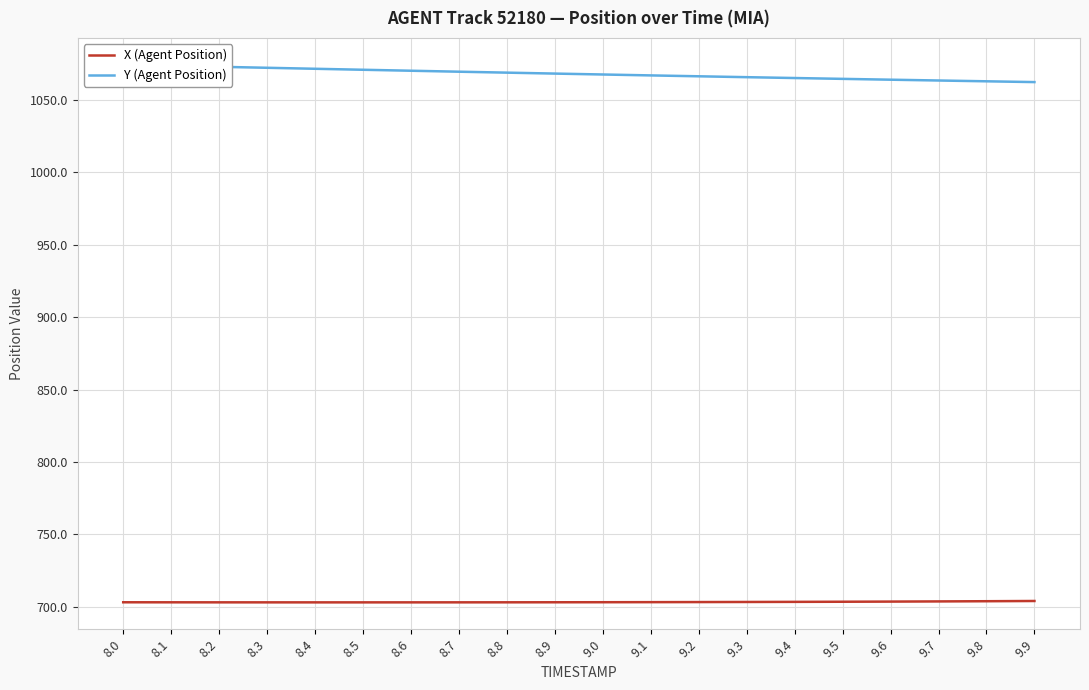

True or false: Y (Agent Position) and X (Agent Position) cross at least once.

False